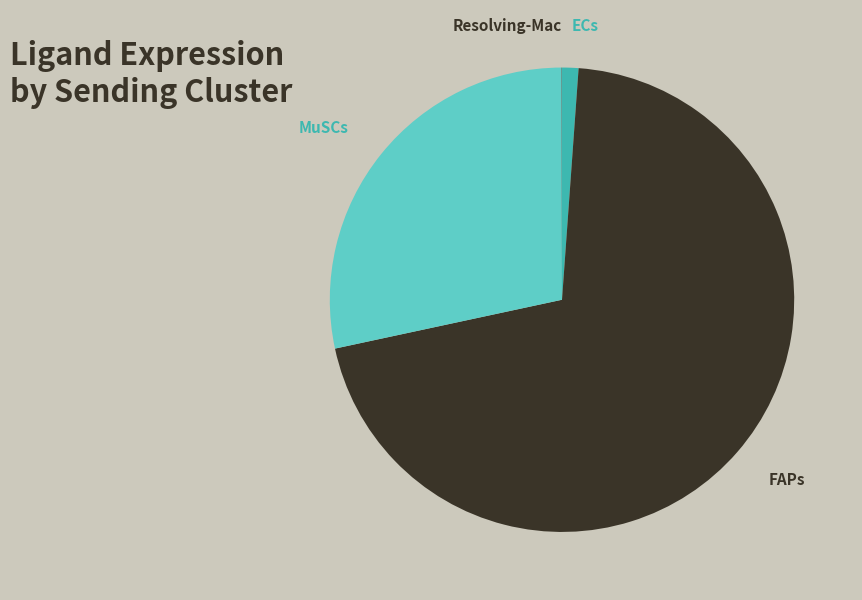

Is the sum of FAPs and MuSCs greater than half?

Yes